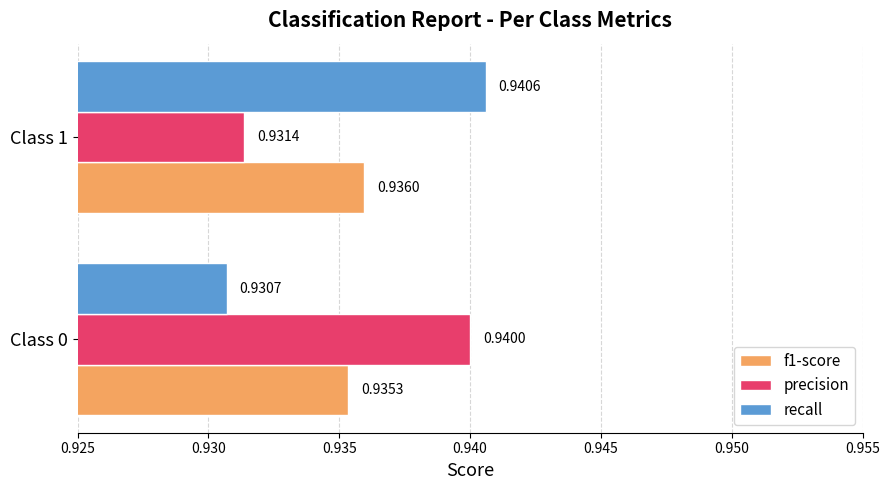

Between Class 0 and Class 1, which series saw the biggest shift?

recall